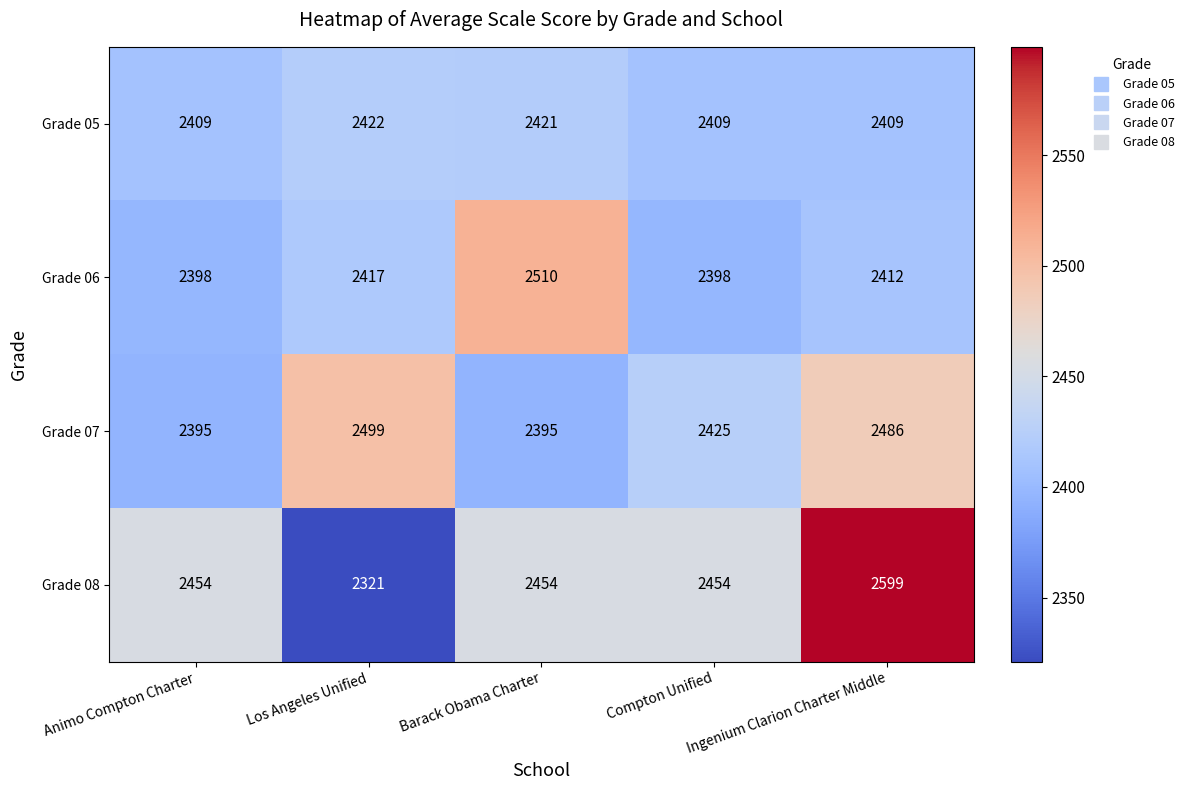

Where is Grade 06 nearest to the value 2454?

Los Angeles Unified